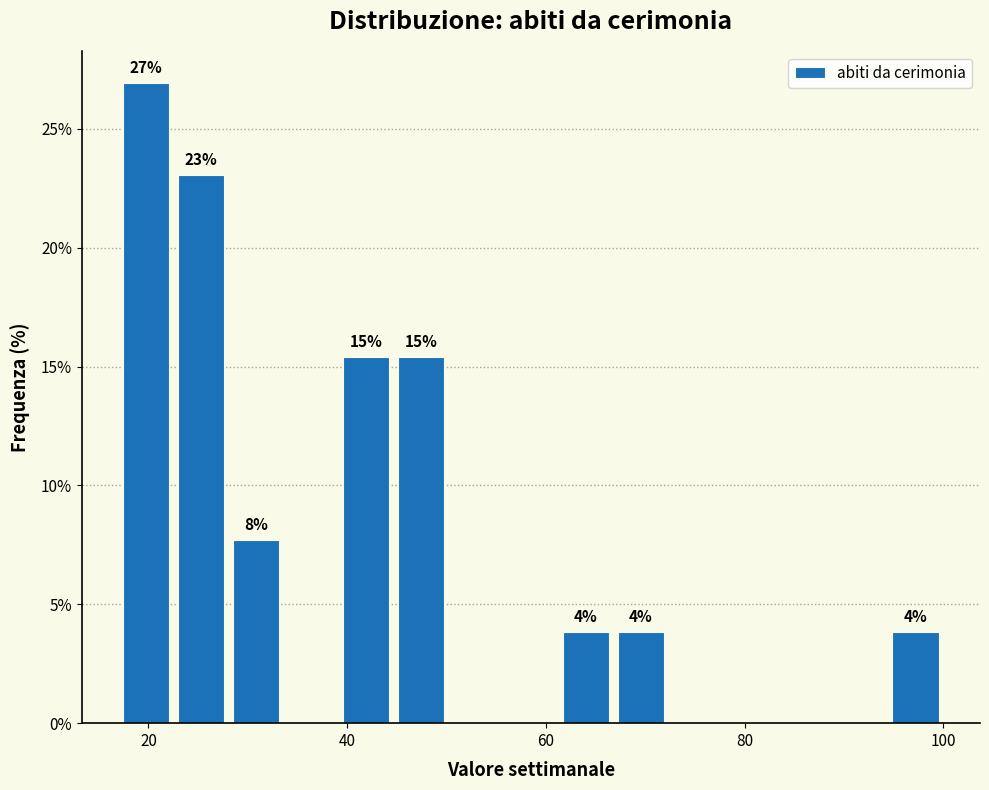

Around what value on the x-axis is the tallest bar? Give the approximate position of its centre, as read against the axis.

20